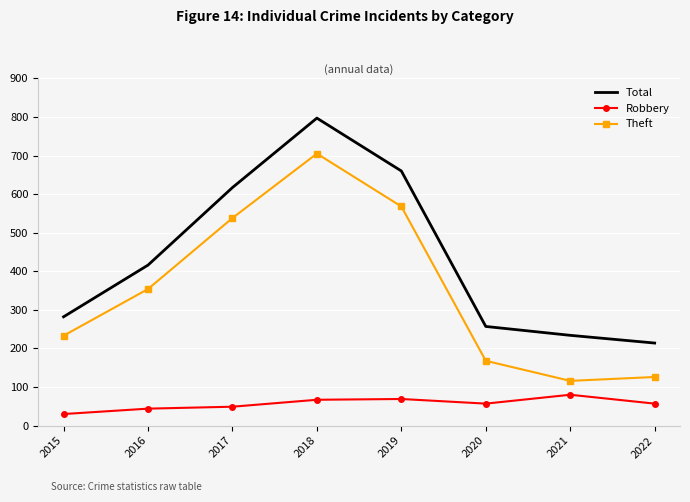

What is the difference between the second highest and second lowest values in the Theft series?

442